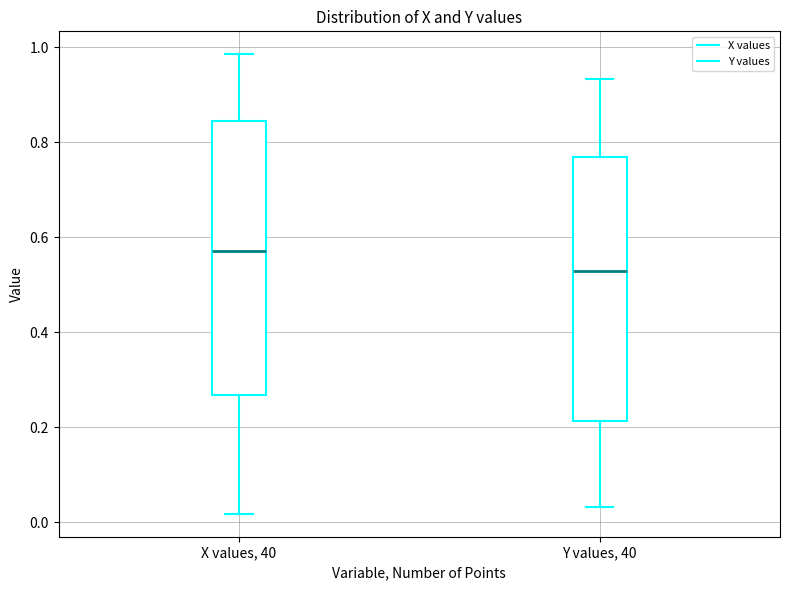

Where is the upper edge of the box for Y values, 40 on the y-axis? The values are not printed on the chart, so give them approximately, as read against the axis.

0.76